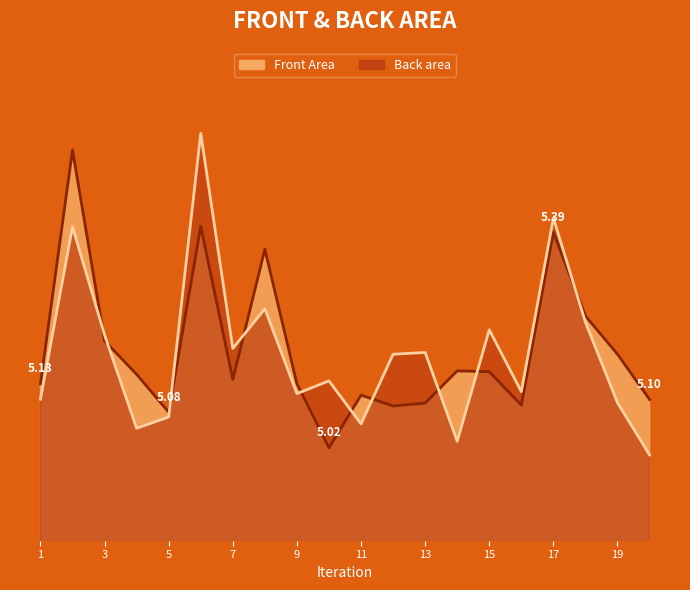

Read the Front Area value at 12.

5.1